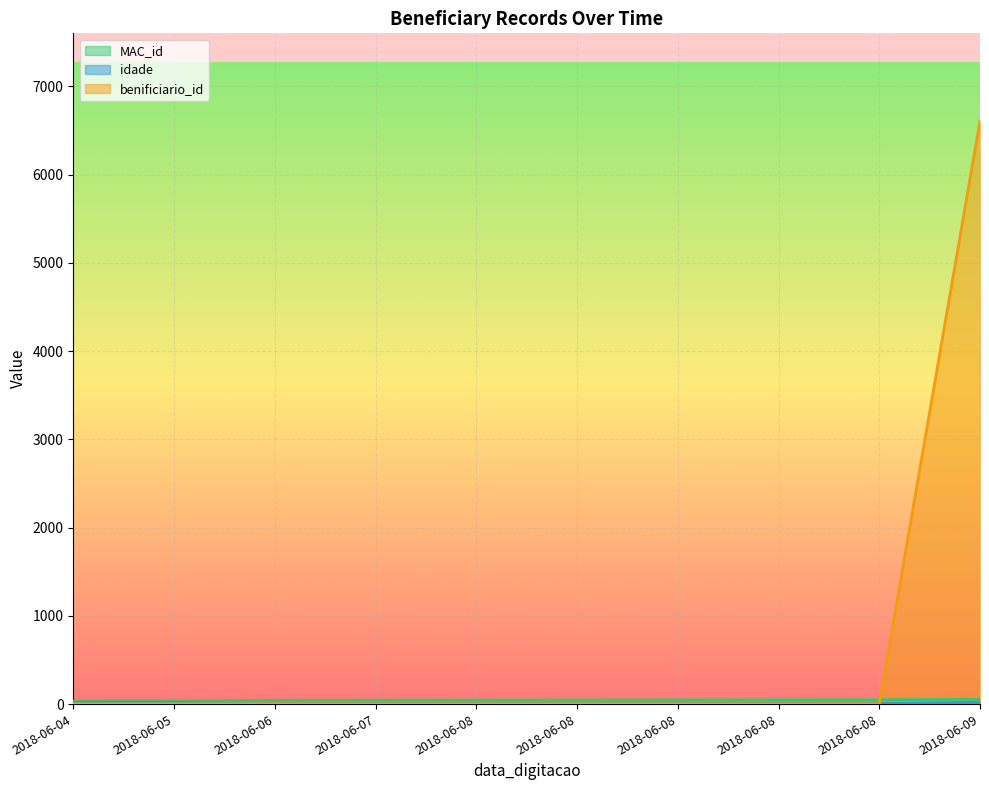

How many data points in benificiario_id are above 3?

1